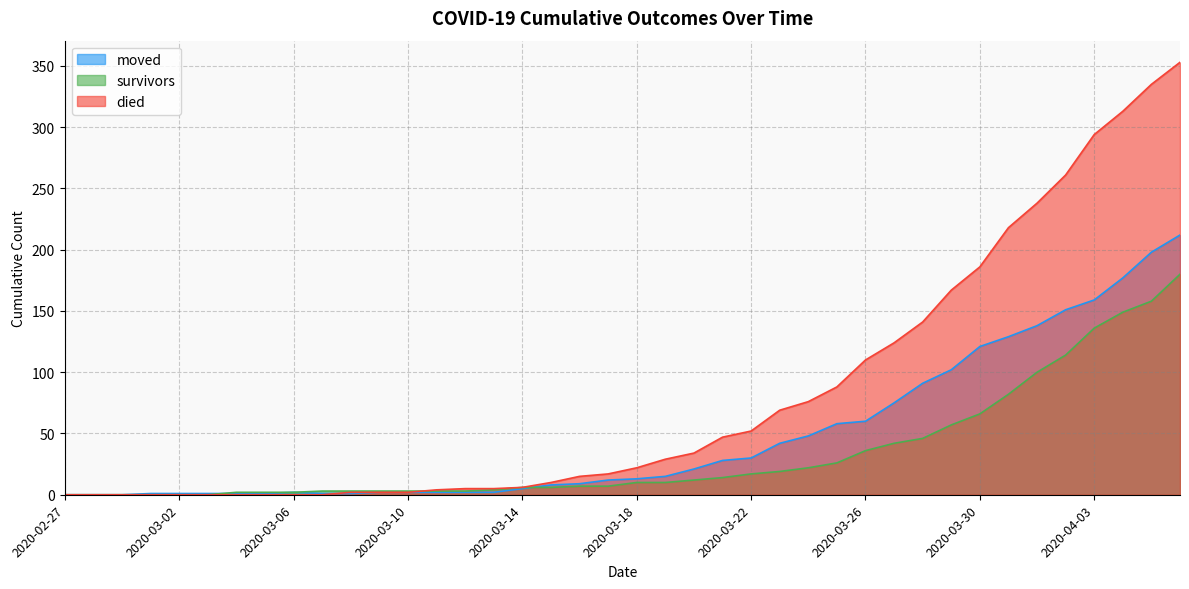

Between 2020-03-22 and 2020-03-11, which is larger?

2020-03-22